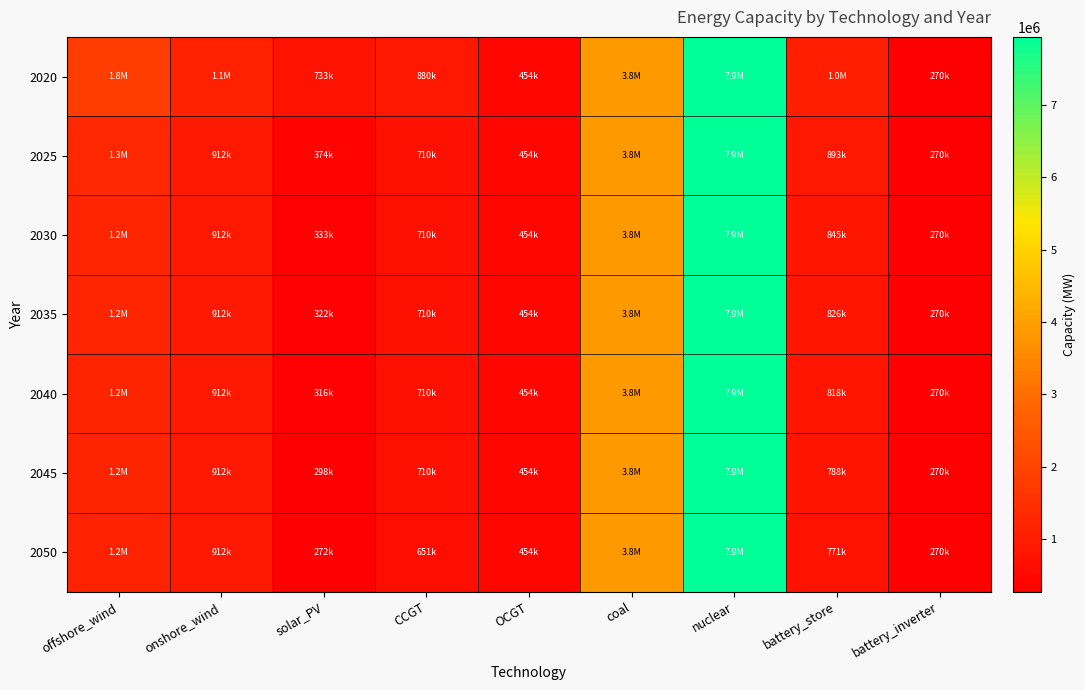

Between onshore_wind and coal, which is larger?

coal